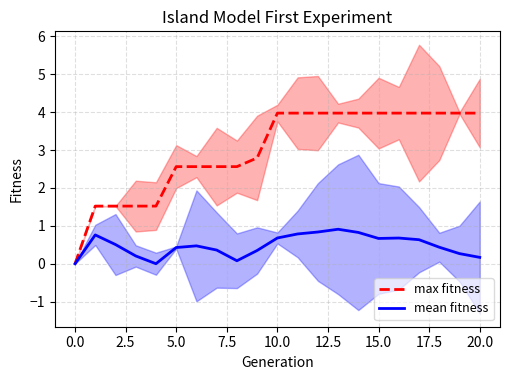

Is it true that mean fitness equals 0.2 at 20.0?

True